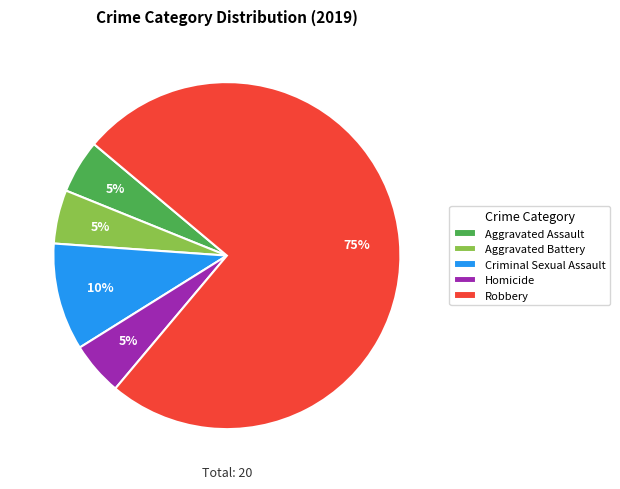

Which category has the biggest portion of the pie?

Robbery